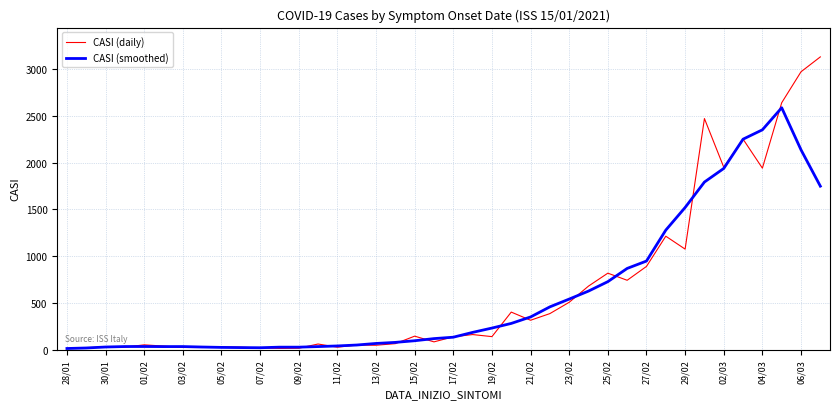

What is the highest value of the CASI (daily) series?

3129.0